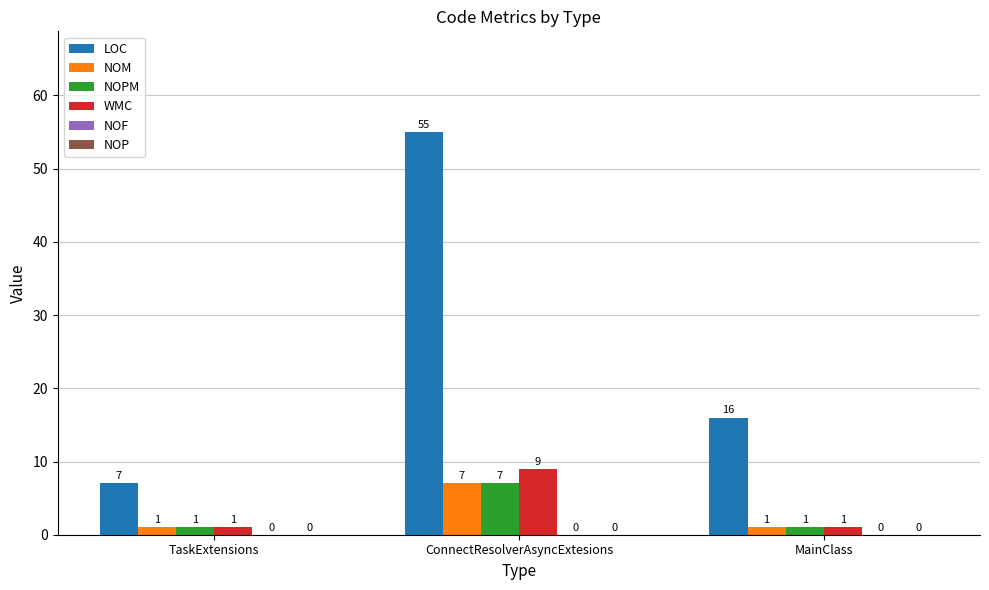

Which category has the highest value across all series?

ConnectResolverAsyncExtesions